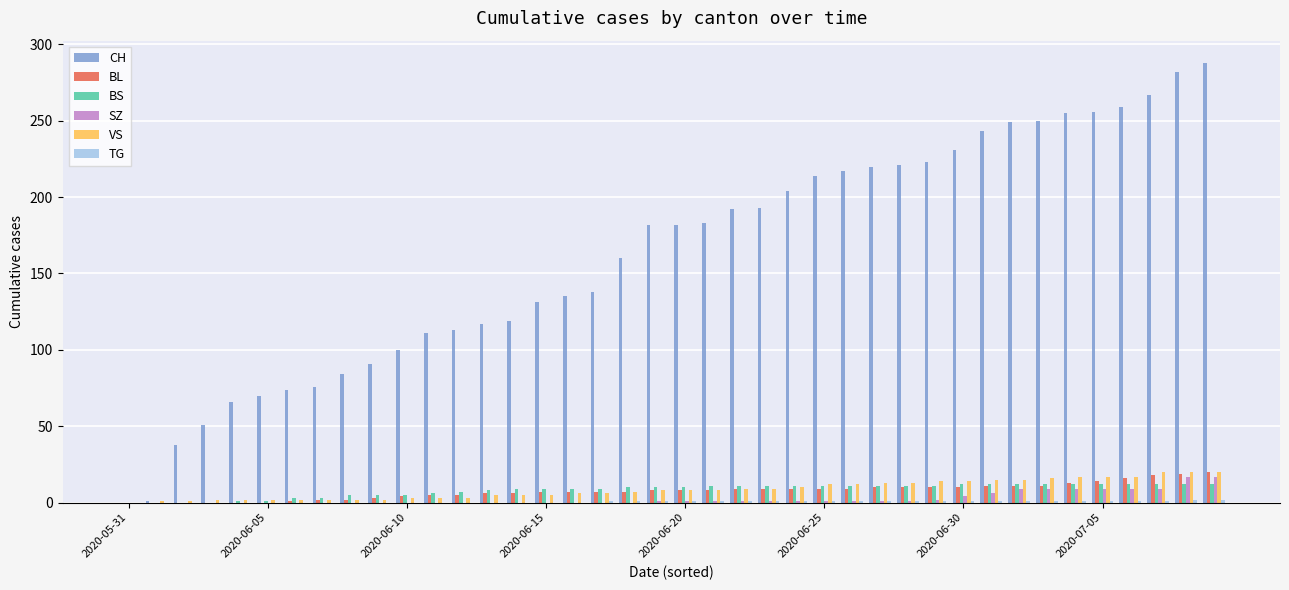

How many groups of bars are there?

40